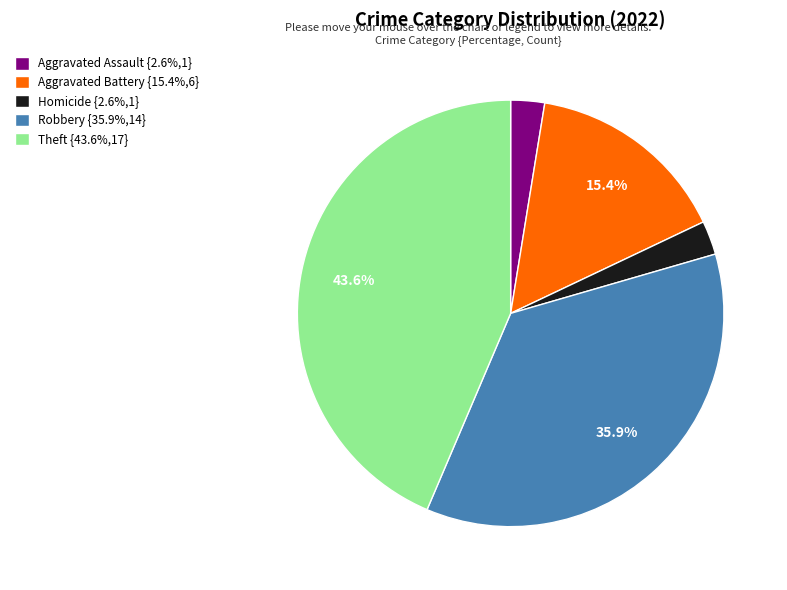

Is Aggravated Battery {15.4%,6} the majority of the pie?

No